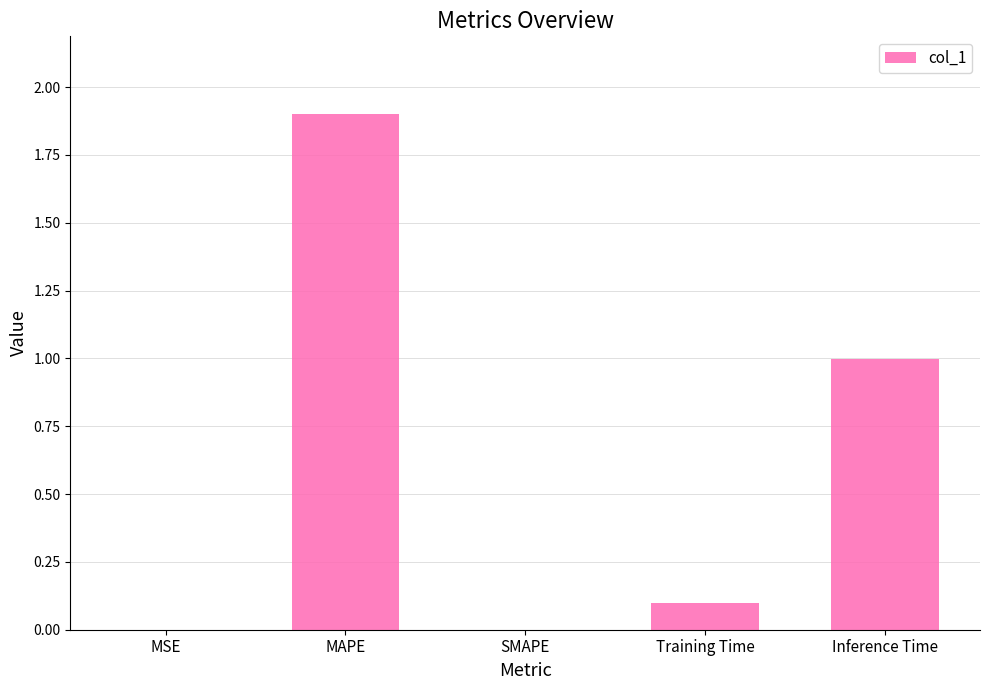

What is the sum of the values at SMAPE and Inference Time?

1.0